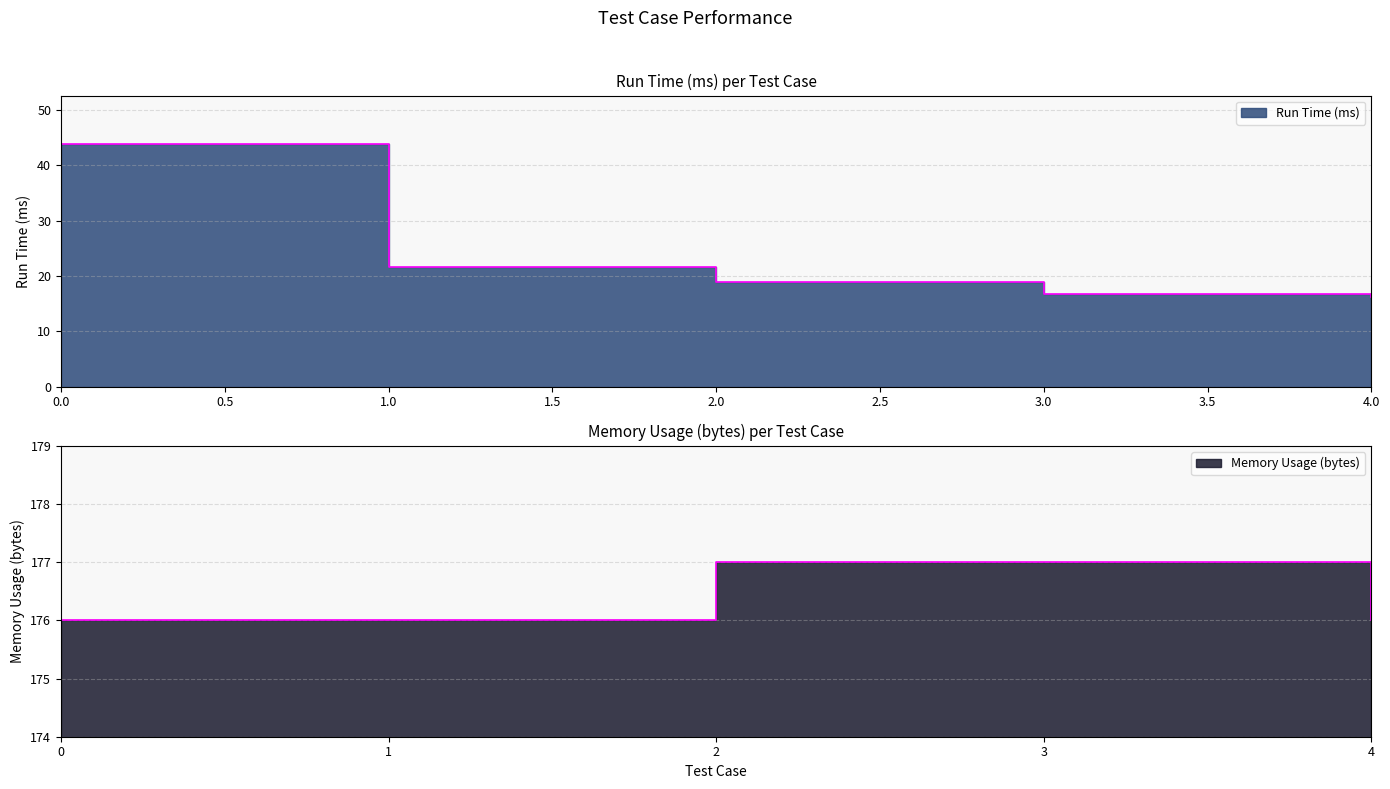

How many lines are shown in the chart?

2